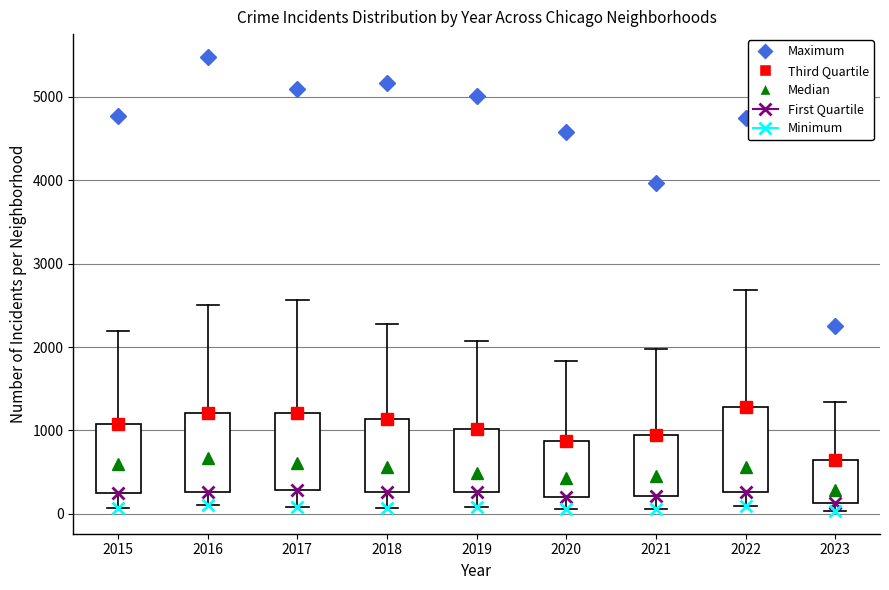

Where does the upper whisker of the box at x = 2015 end on the y-axis? The values are not printed on the chart, so give them approximately, as read against the axis.

2200